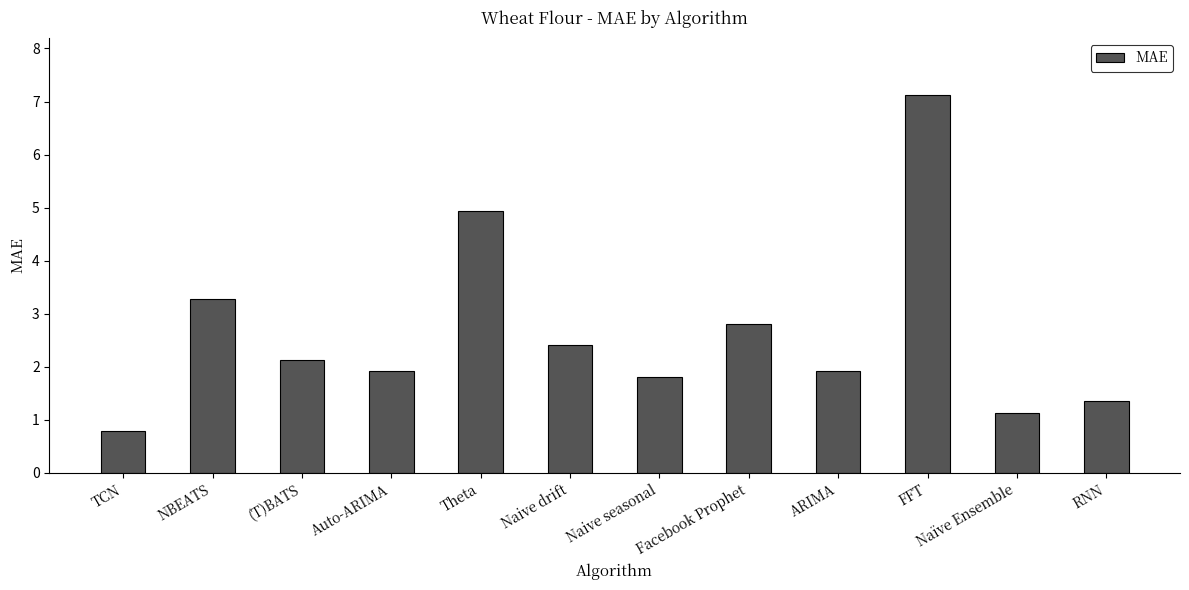

What is the label of the 8th bar from the right?

Theta